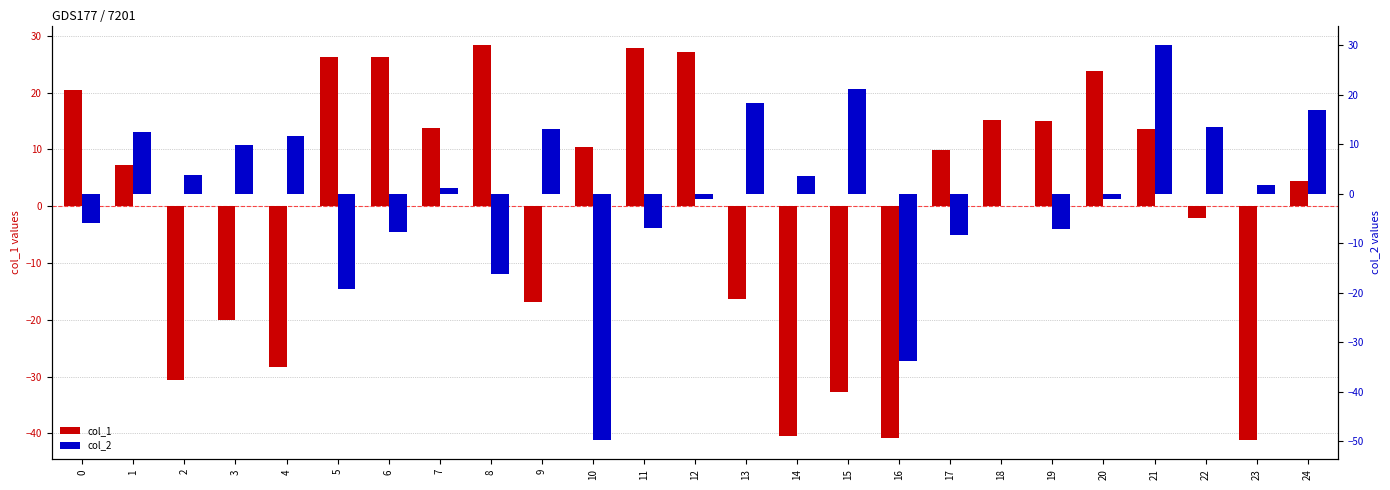

What is the highest value of the col_2 series?

30.0